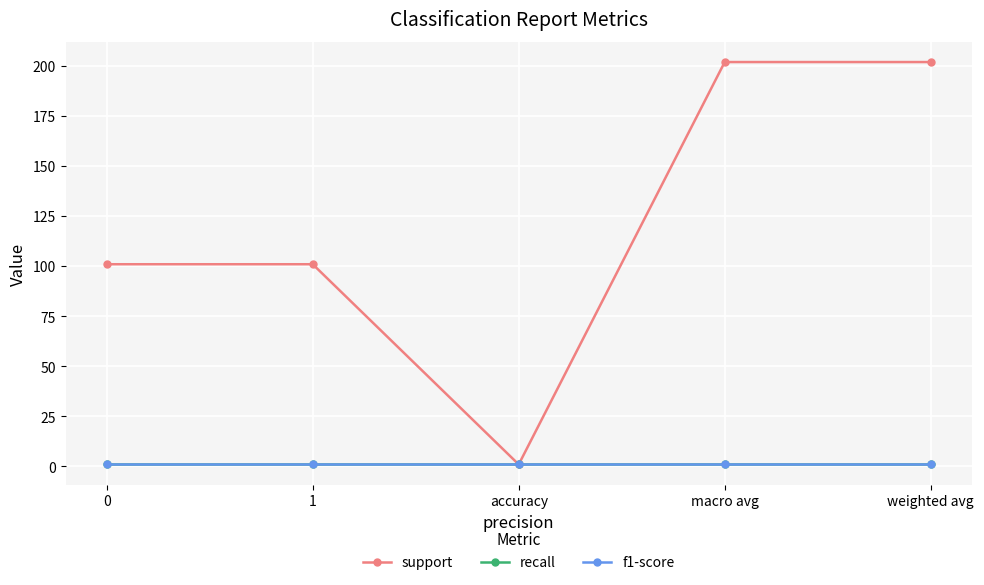

Reading right to left, what are all the values shown in this chart?

support: 202	202	1	101	101
recall: 1	1	1	1	1
f1-score: 1	1	1	1	1